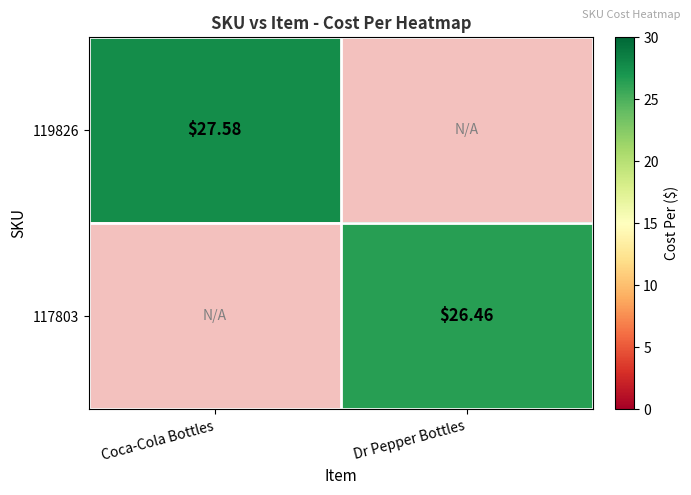

What is the difference between the 119826 values at Coca-Cola Bottles and Dr Pepper Bottles?

27.6